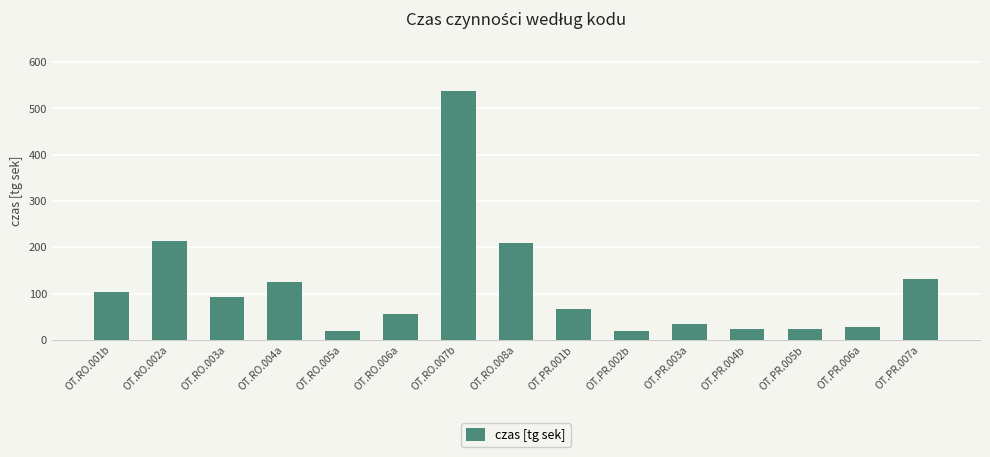

How many data points are less than 67?

7